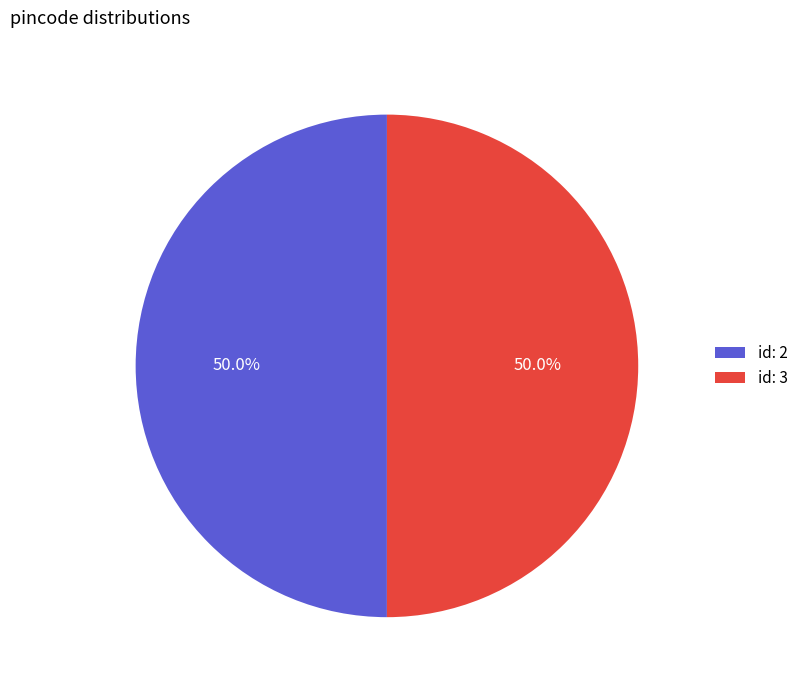

How much of the chart is everything except id: 2?

50.0%